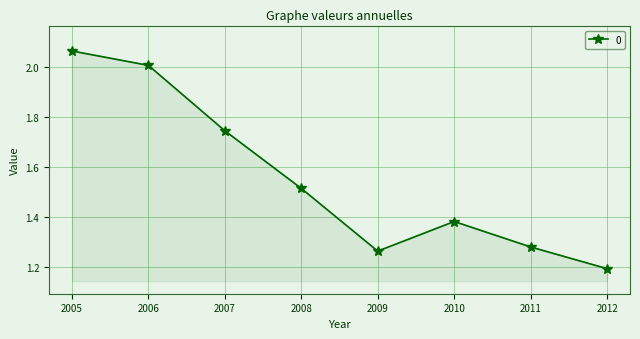

Where is the data nearest to the value 1?

2012